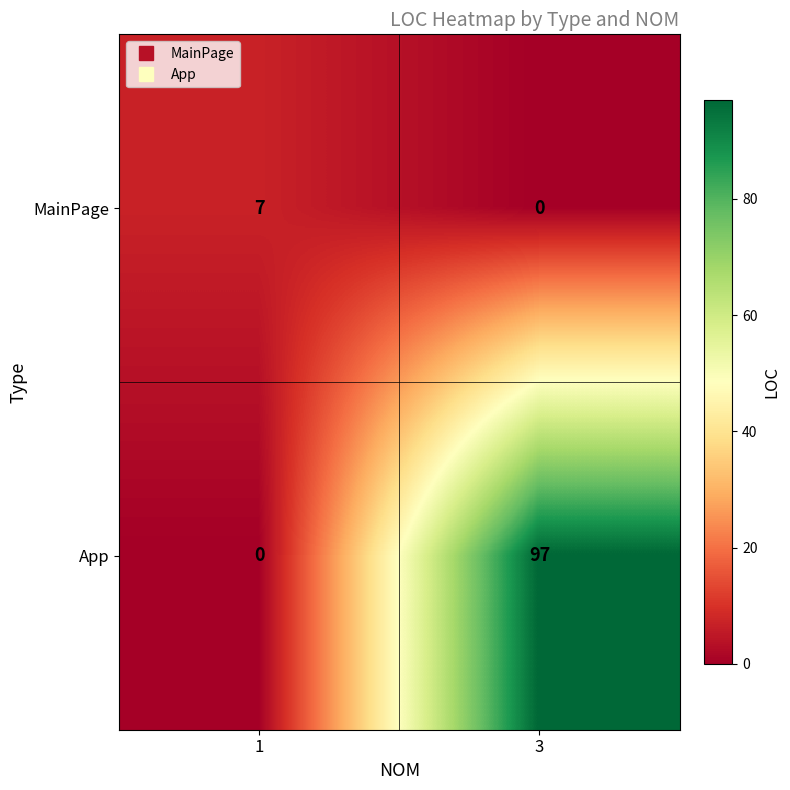

At 3, list the series in order from largest to smallest.

App, MainPage